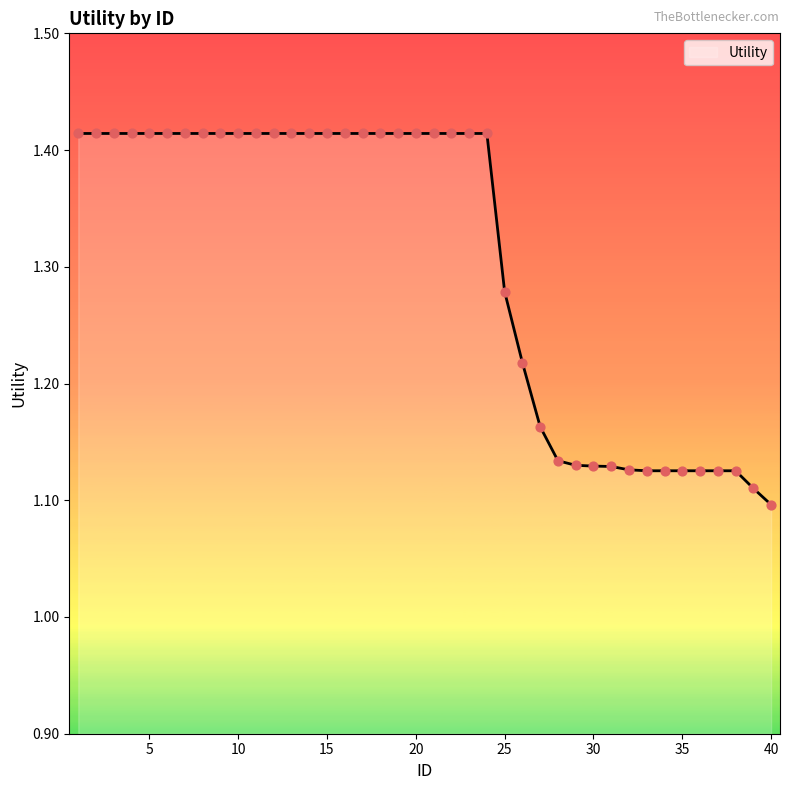

What is the difference between the maximum and minimum values?

0.3